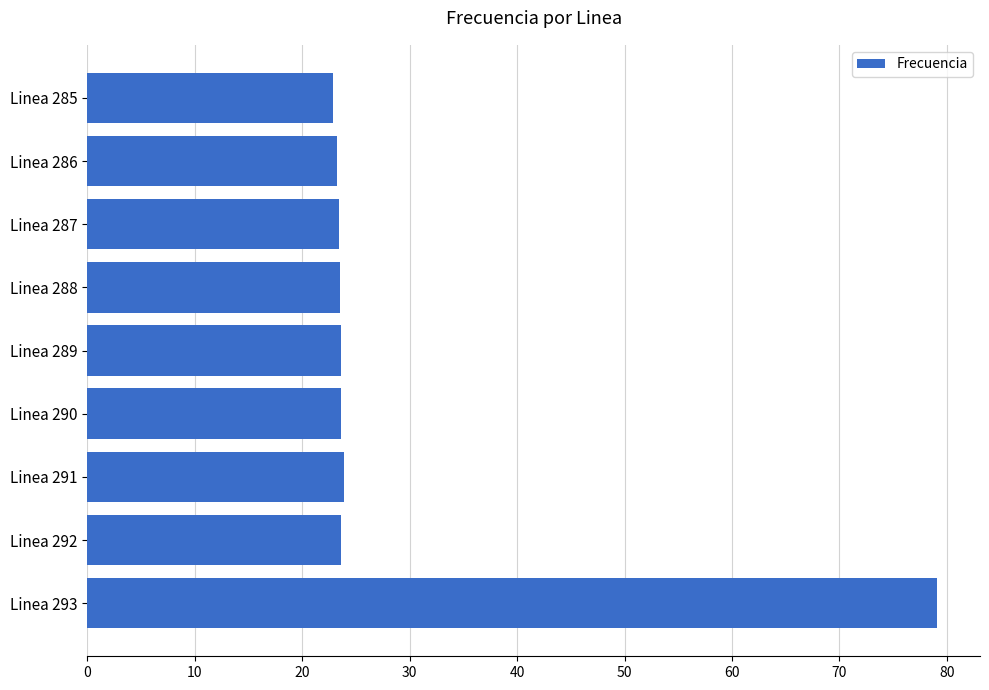

The chart shows a value of 23.6 at Linea 292. True or false?

True